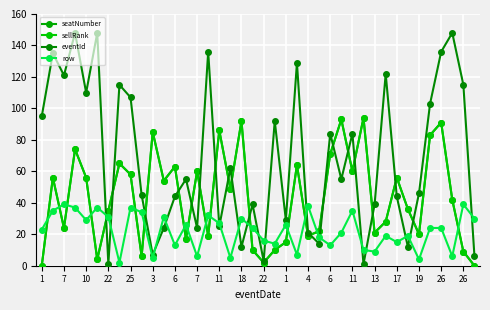

Between which two adjacent categories do eventId and seatNumber first intersect?

3 and 6